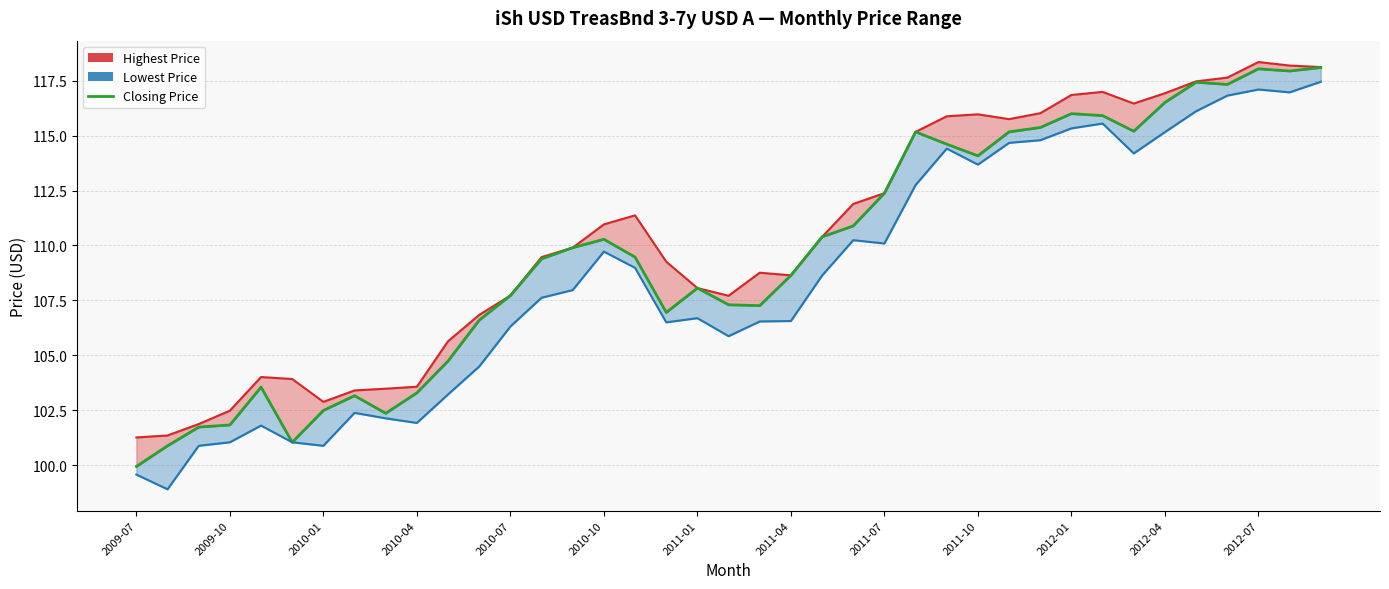

True or false: Closing Price and Highest Price Line intersect in this chart.

False